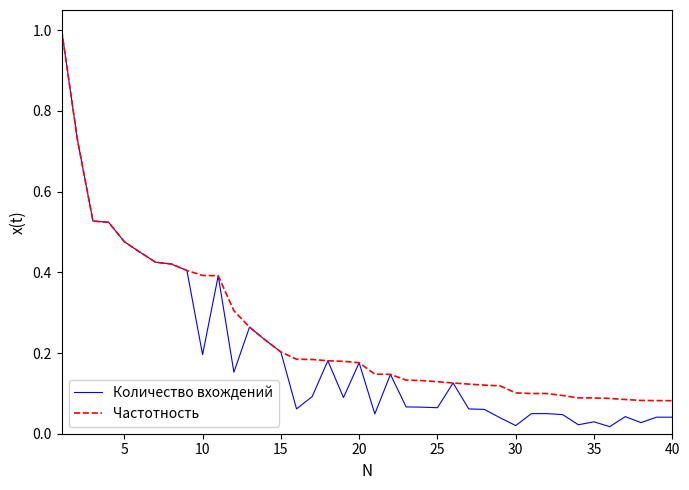

What is the sum of all Количество вхождений values?

8.1